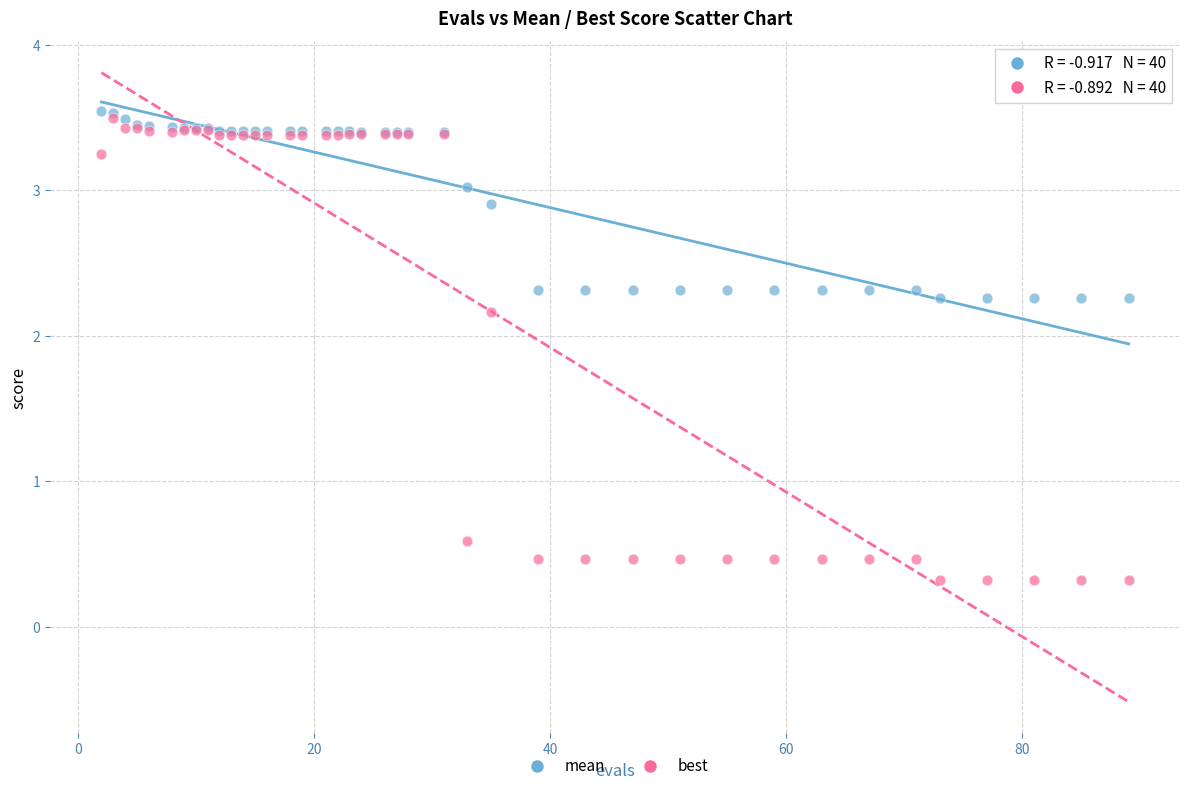

What are all the series names shown in the legend?

mean, best